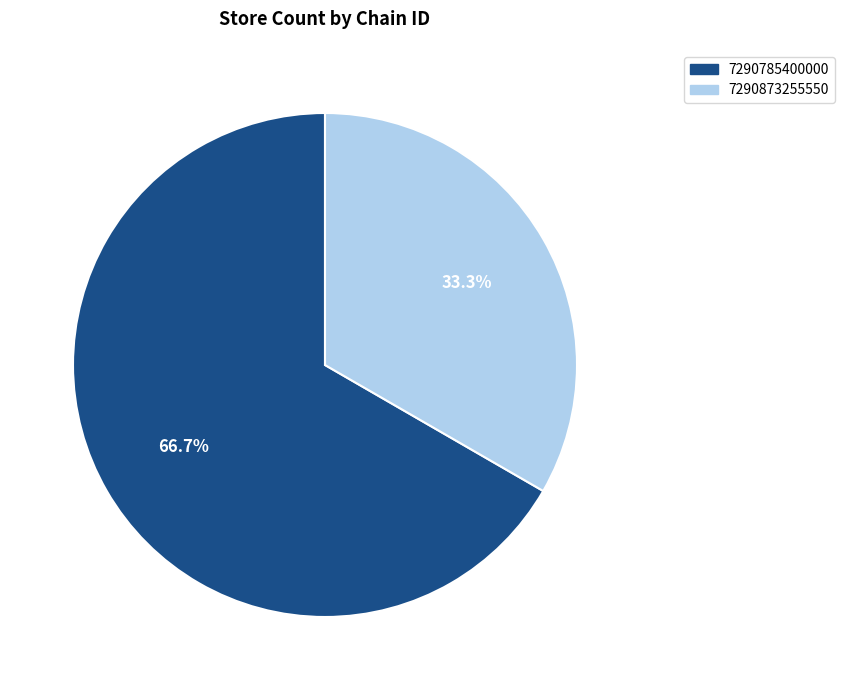

Between 7290873255550 and 7290785400000, which is larger?

7290785400000